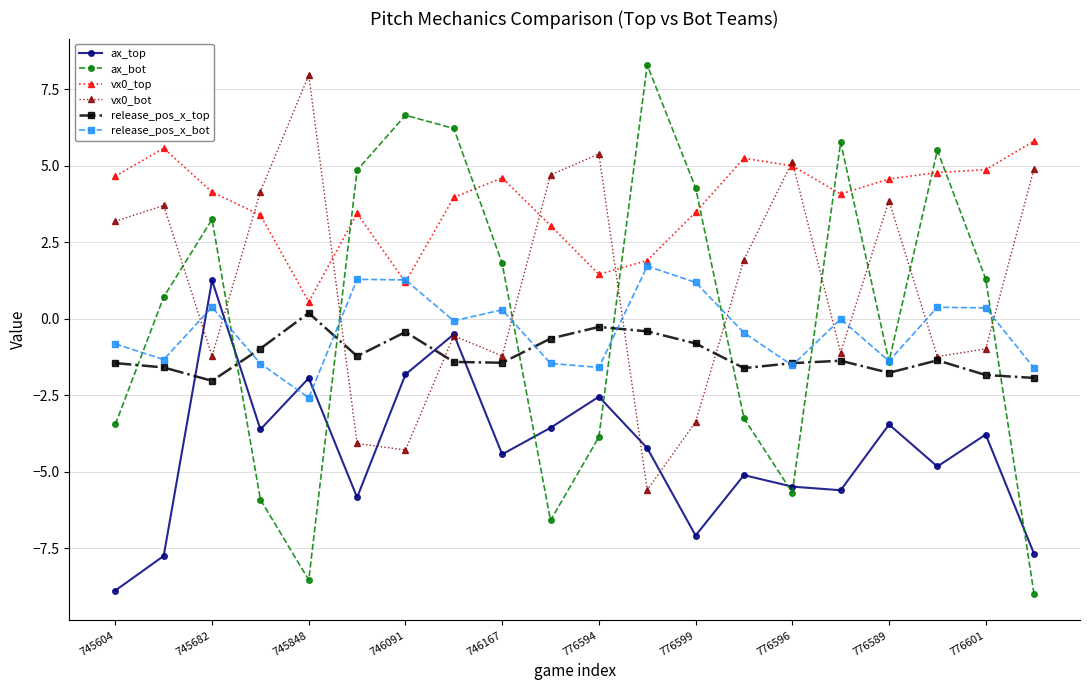

What is the minimum value for ax_bot?

-9.0